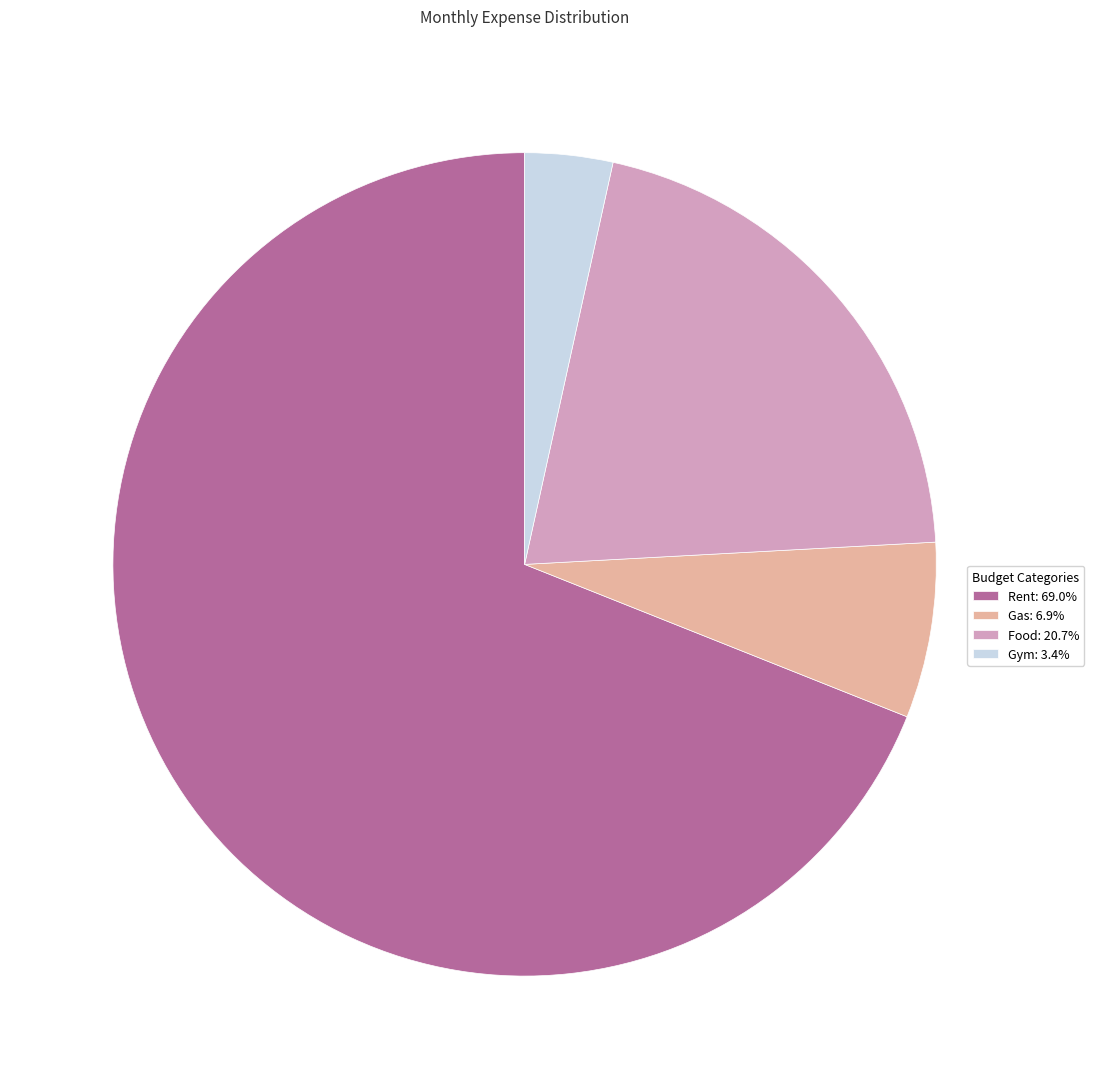

Is the sum of Gas: 6.9% and Rent: 69.0% greater than half?

Yes